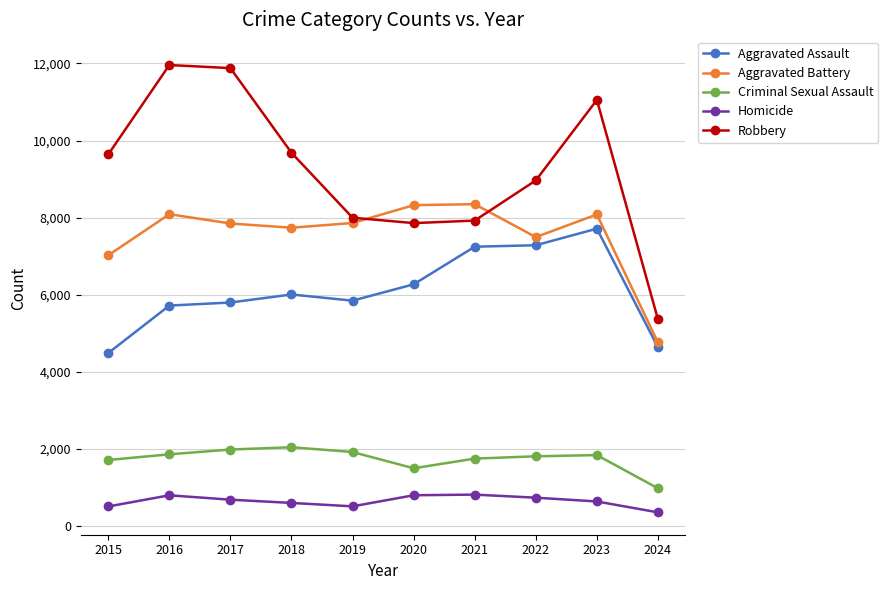

What is the value of the Aggravated Assault point at the 1st from the left?

4480